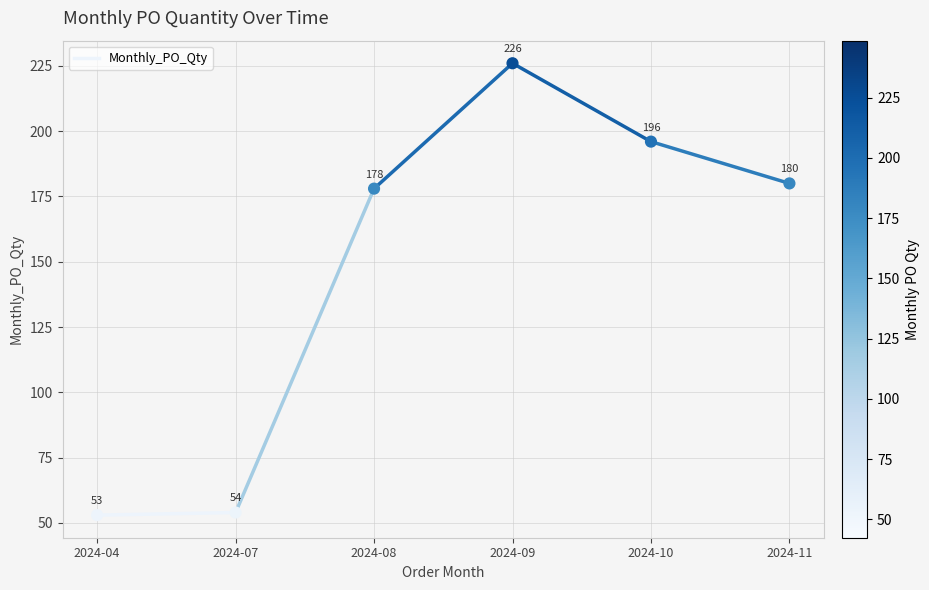

What is the range of Y values (max minus min)?

173